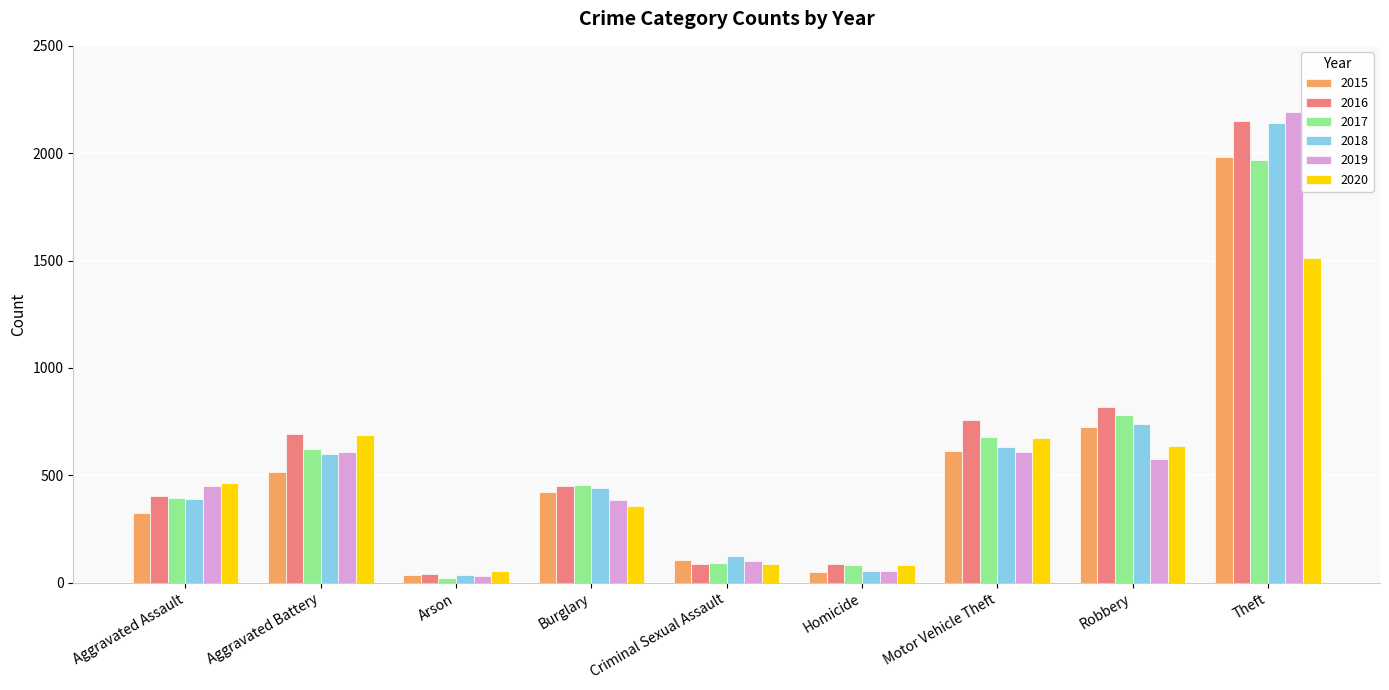

At which category does the chart reach its peak across all series?

Theft